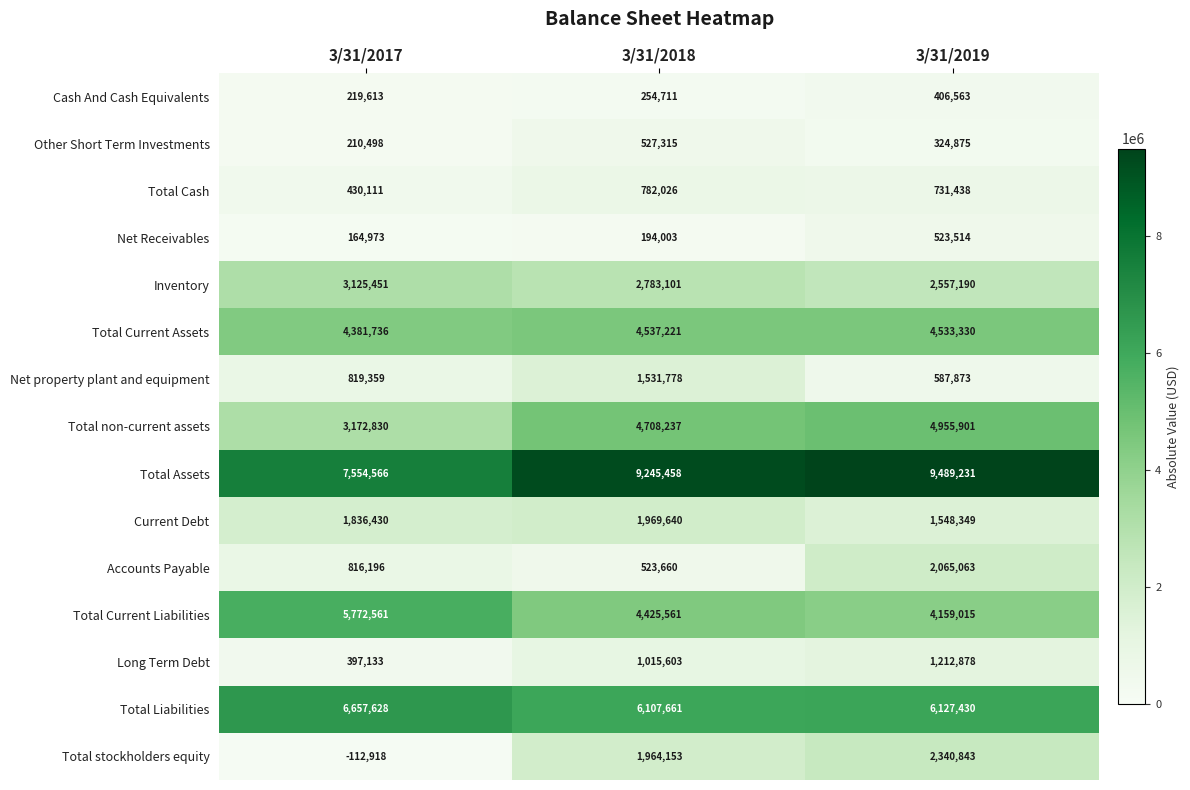

How many Cash And Cash Equivalents values are between 219613 and 406563?

3